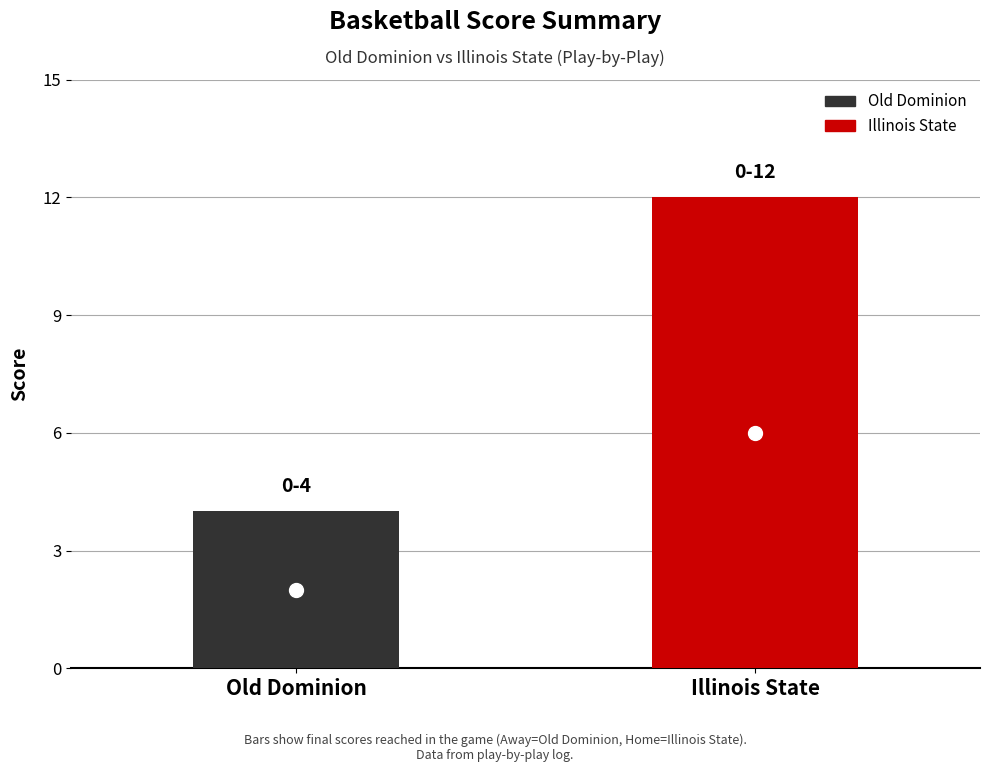

Which series has the largest range (max minus min)?

Old Dominion